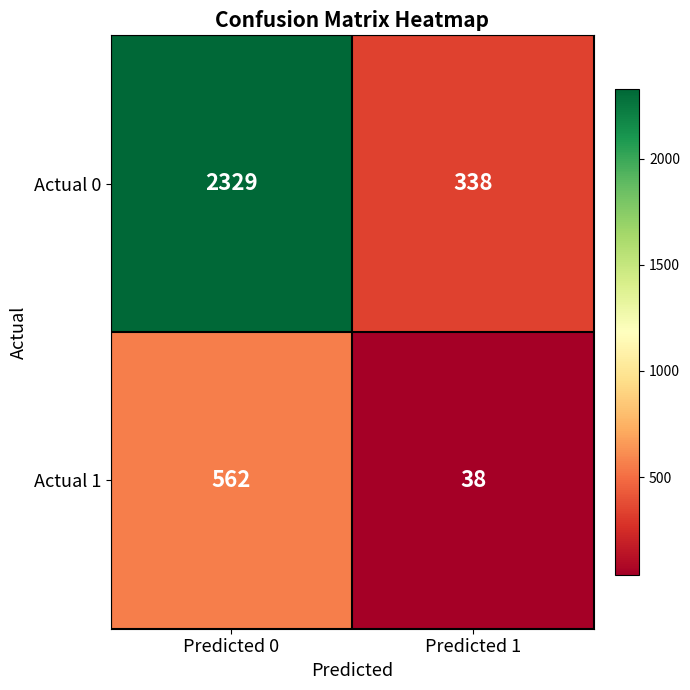

At how many categories does at least one series exceed 723?

1